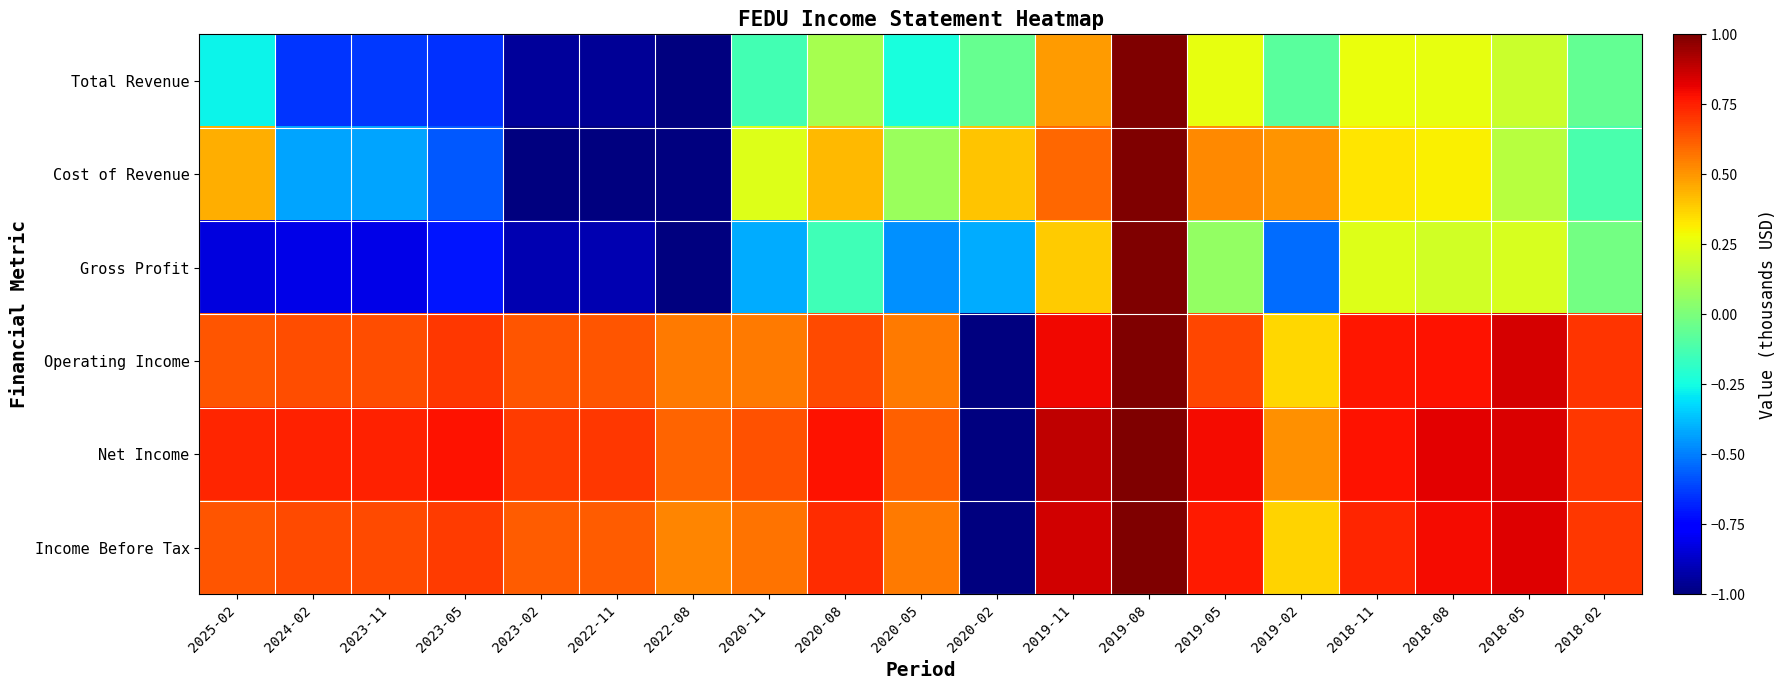

What is the total value across all series at 2018-02?

1.9